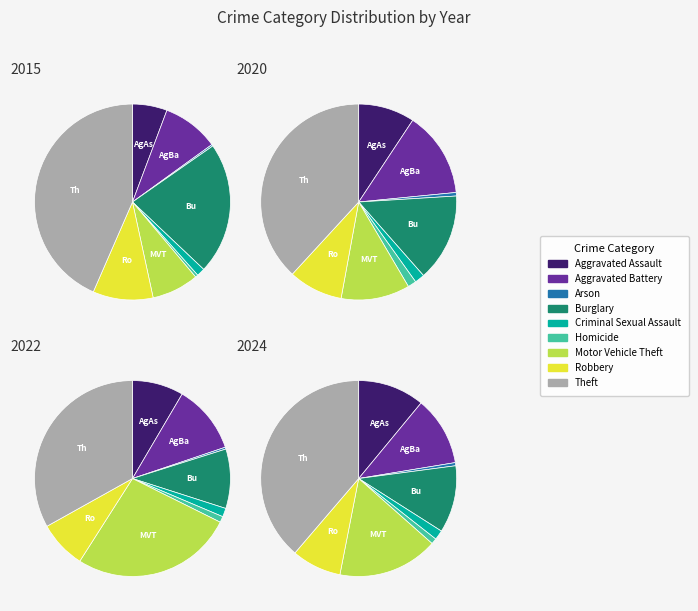

To the nearest percent, what is the combined percentage of Motor Vehicle Theft and Aggravated Battery?

28%